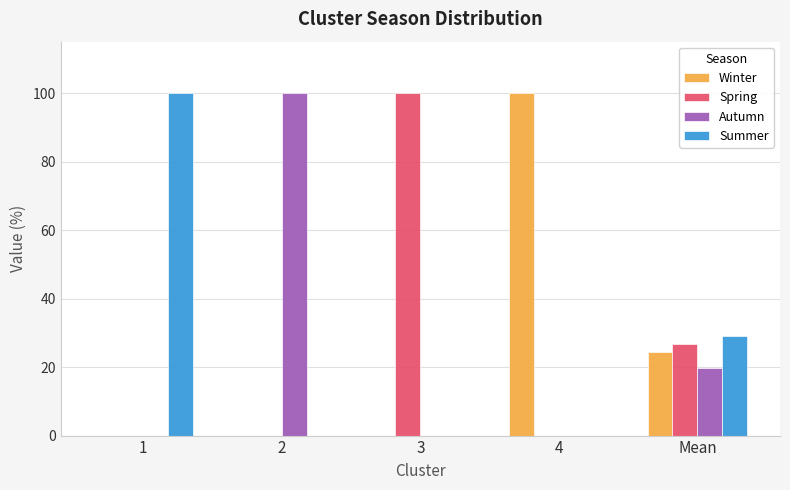

True or false: Winter has a value of 162.6 at 4.

False